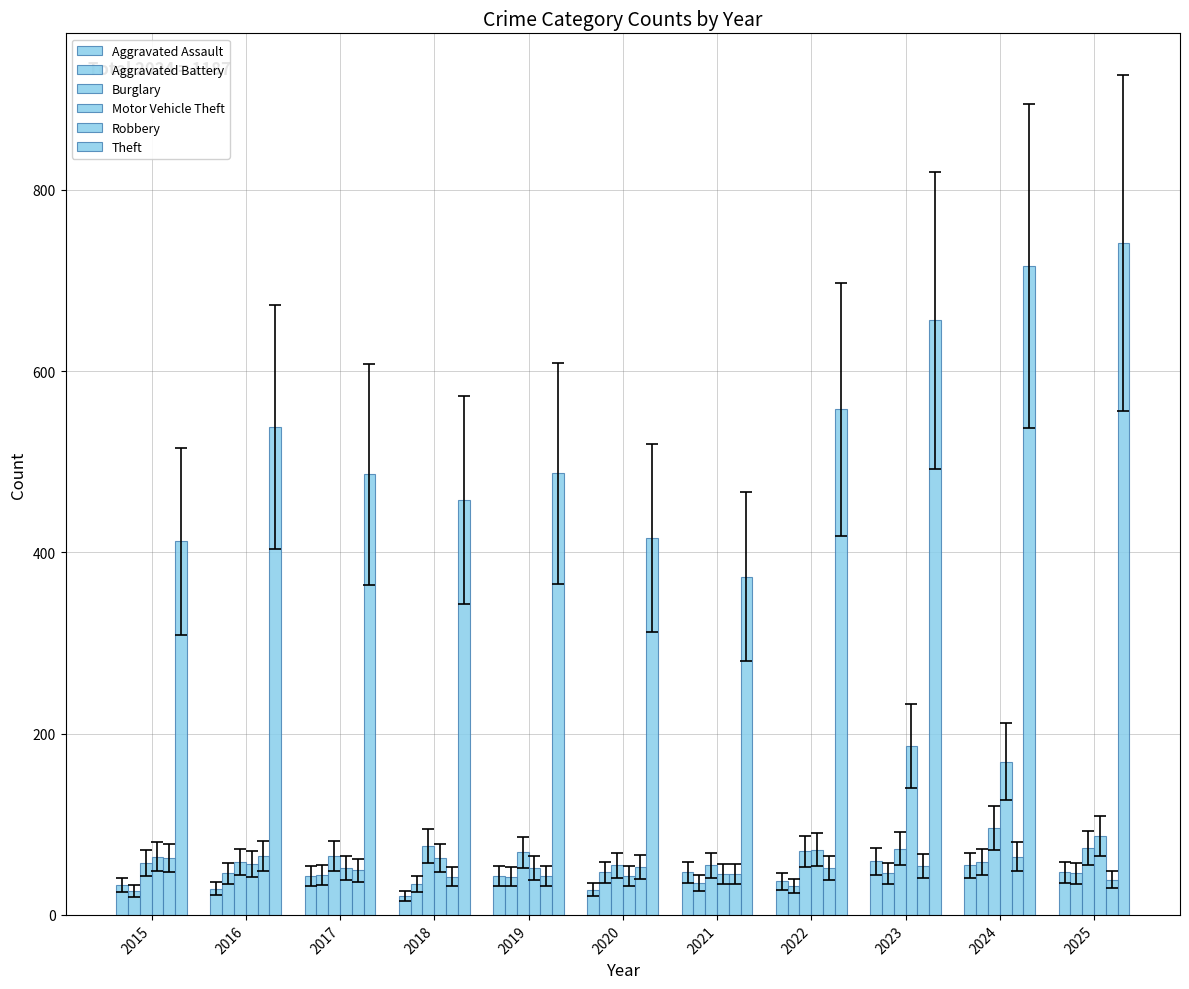

How many data points in Burglary are less than 69?

5